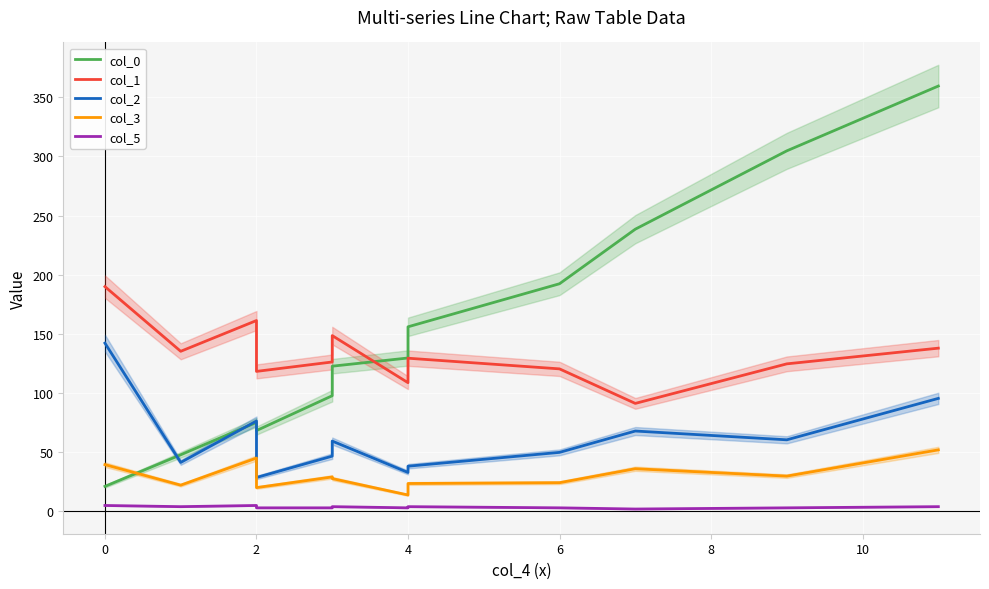

How many series are shown in this chart?

5